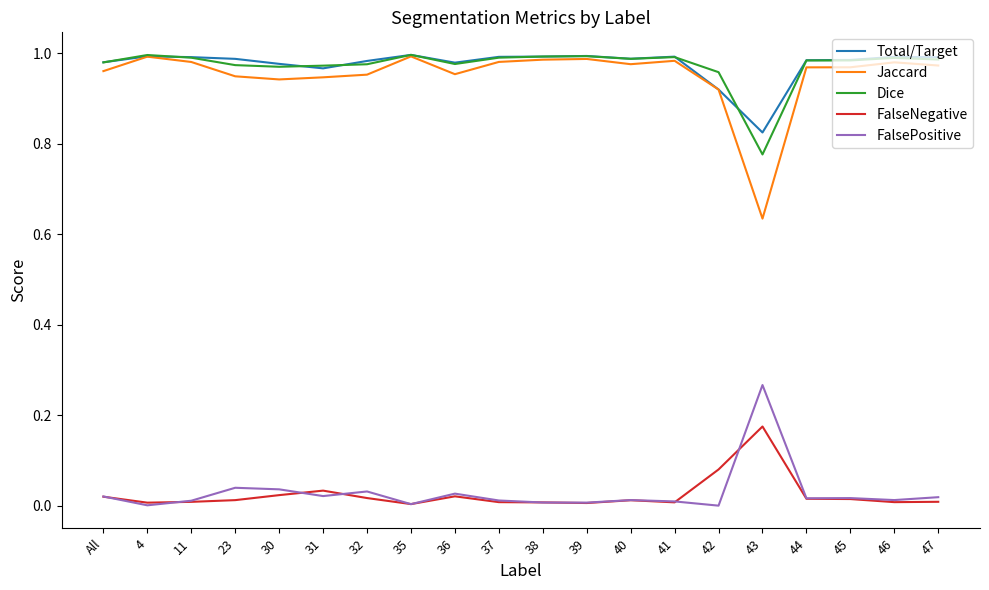

Is the value of FalseNegative at All greater than the value of Total/Target at 41?

No